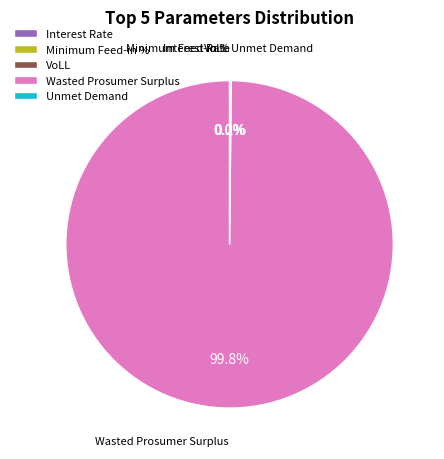

What is the largest slice in the pie chart?

Wasted Prosumer Surplus